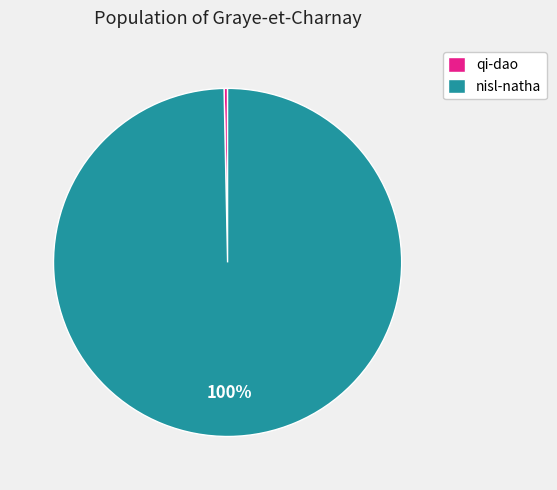

To the nearest percent, what percentage of the pie is nisl-natha?

100%